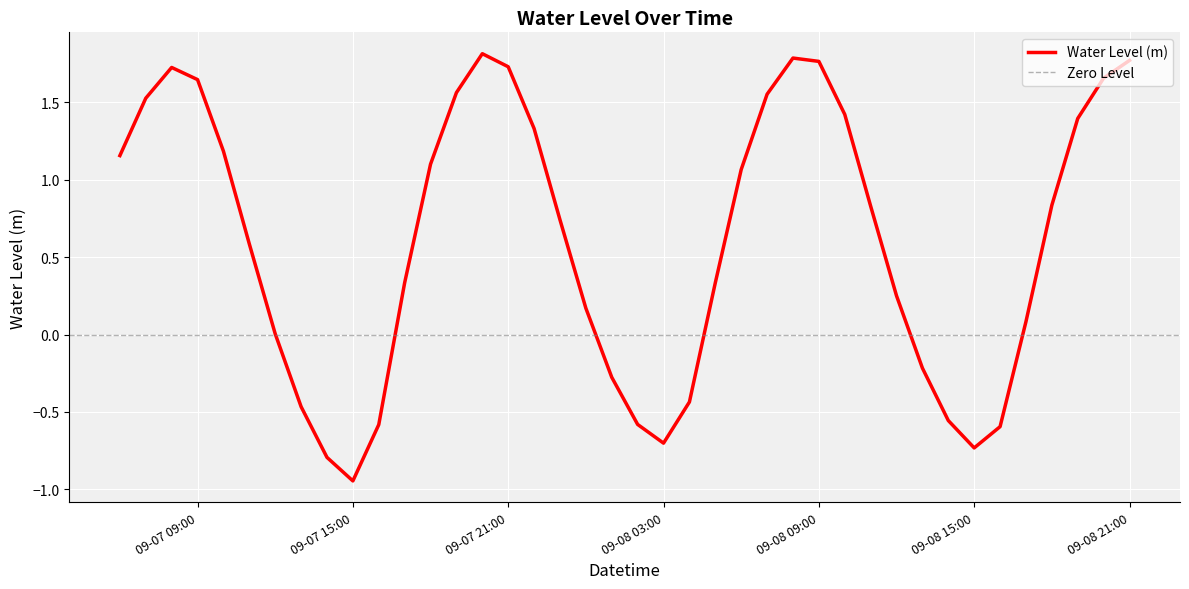

Where is the first local maximum?

2024-09-07 08:00:00